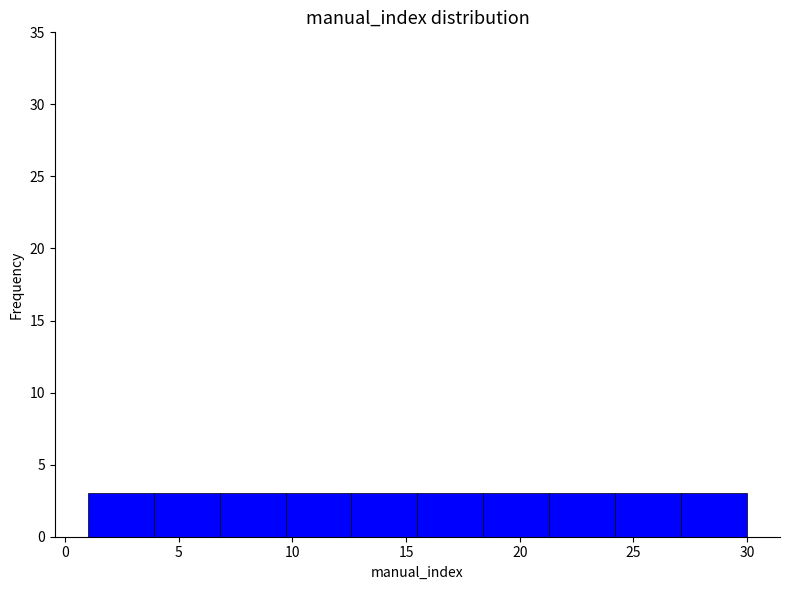

Reading left to right, transcribe this chart: for each bar, give the range it covers on the x-axis and its height. Neither the bar edges nor the heights are printed on the chart, so give them approximately, as read against the axes.

1.0 to 3.9: 3
3.9 to 6.8: 3
6.8 to 9.7: 3
9.7 to 12.6: 3
12.6 to 15.5: 3
15.5 to 18.4: 3
18.4 to 21.3: 3
21.3 to 24.2: 3
24.2 to 27.1: 3
27.1 to 30.0: 3